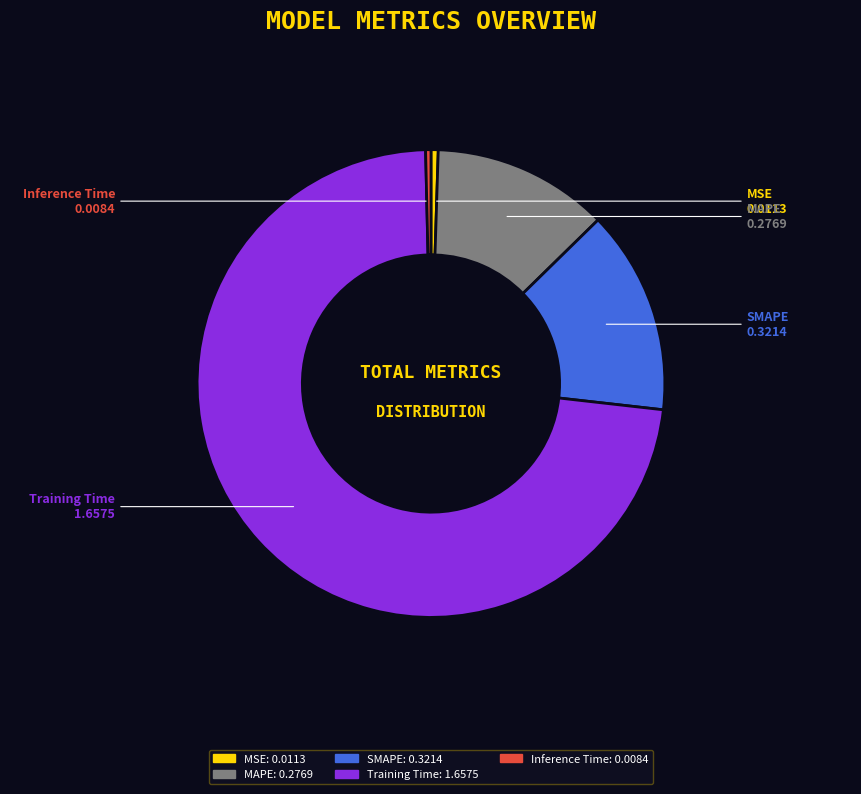

Count the number of slices in the pie.

5